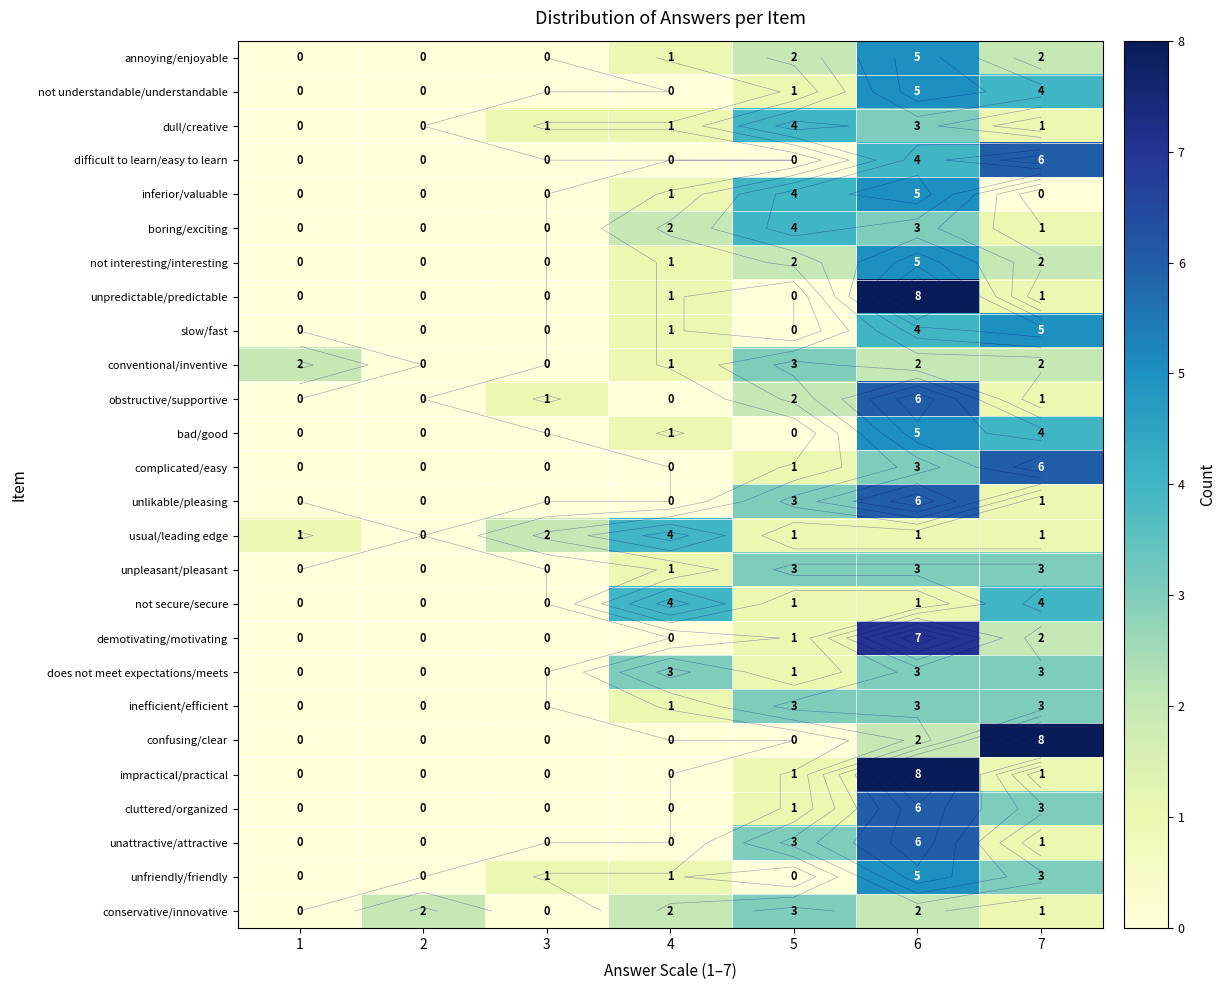

How many positive values does the complicated/easy series have?

3